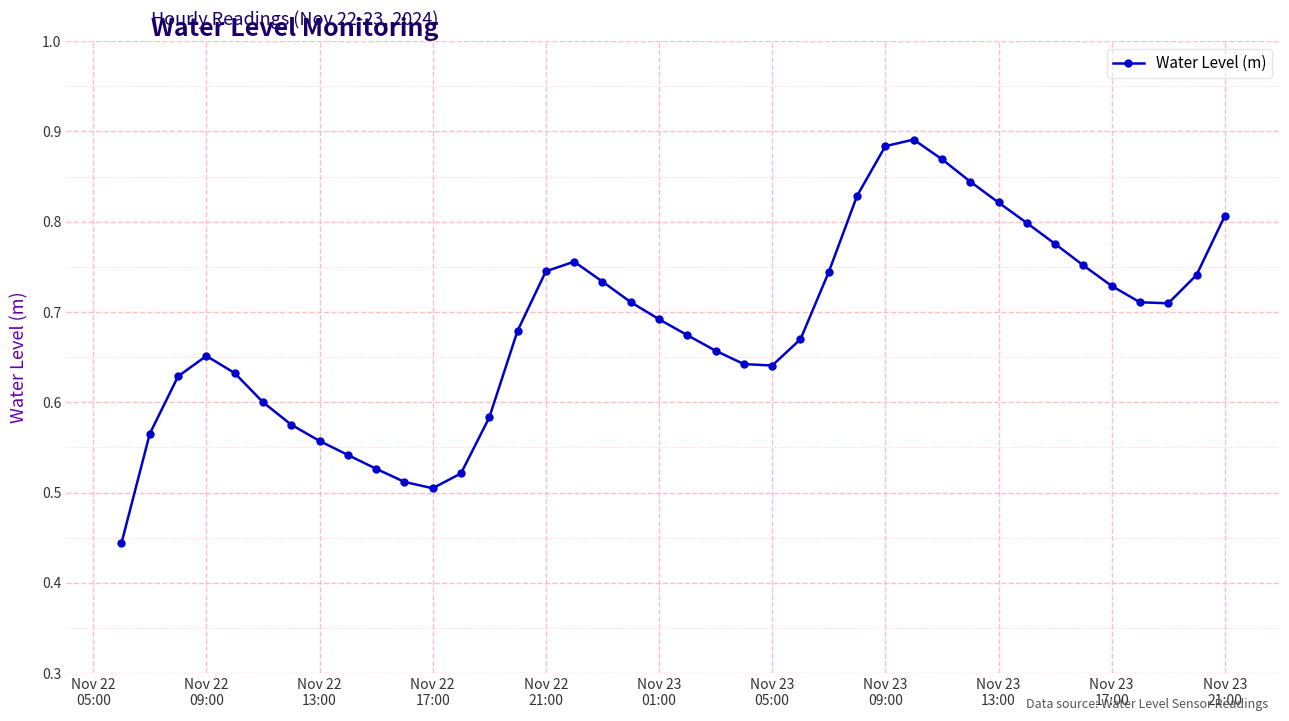

How many values are between 0 and 1?

40